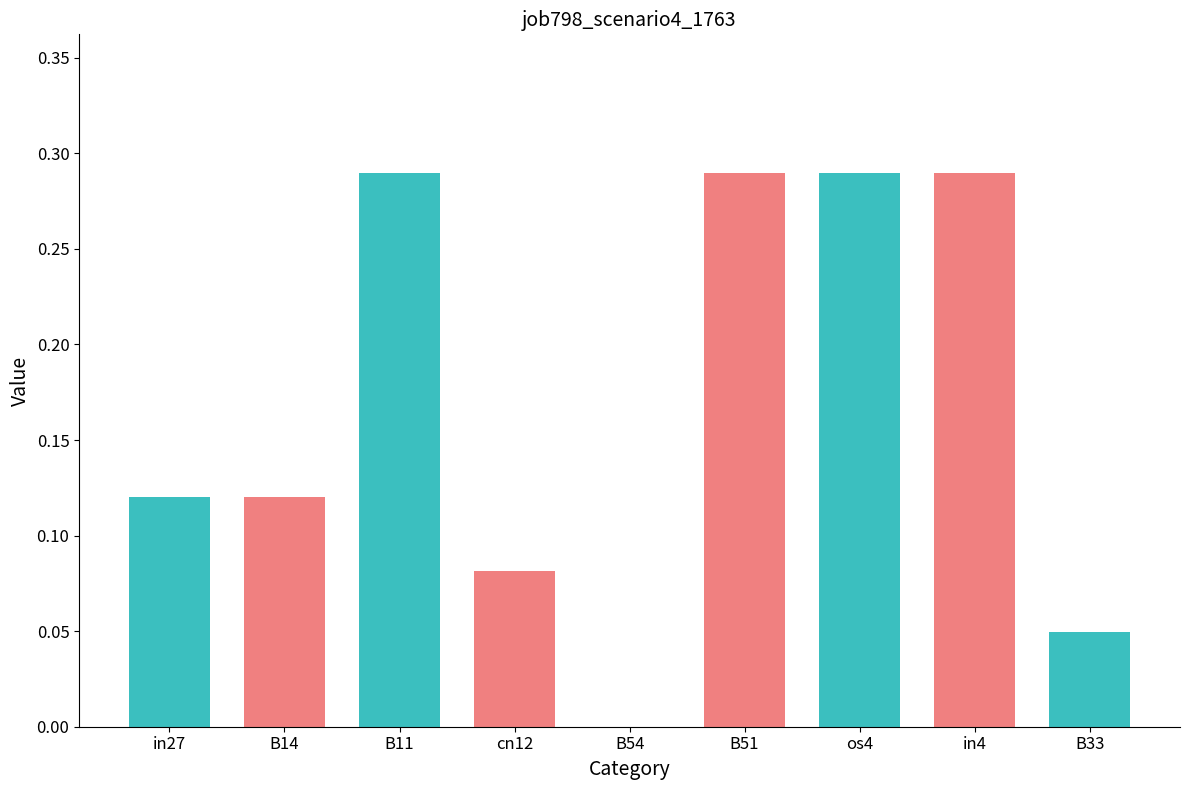

What is the sum of all values?

1.5